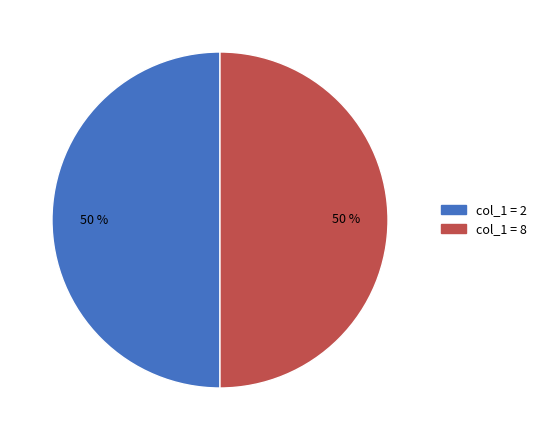

To the nearest percent, what is the average slice percentage?

50%